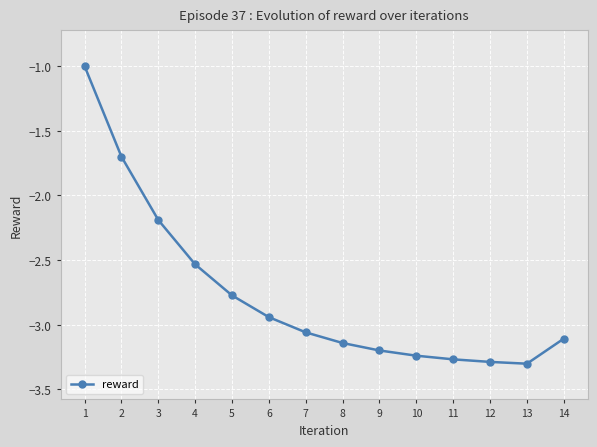

What is the sum of all values?

-38.7